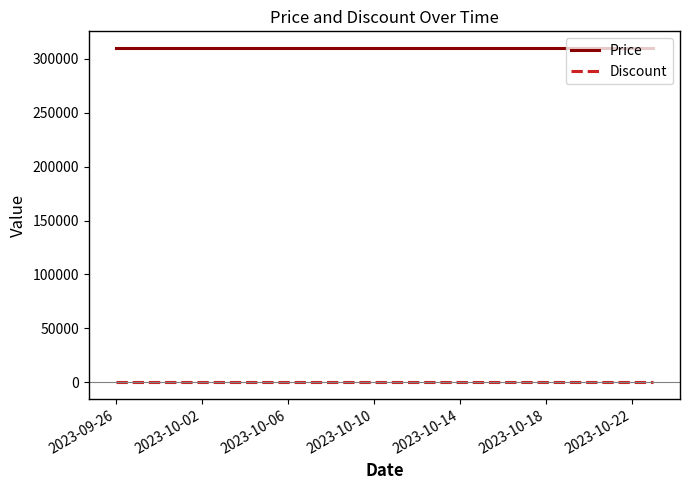

List the series in order of their peak value, lowest first.

Discount, Price